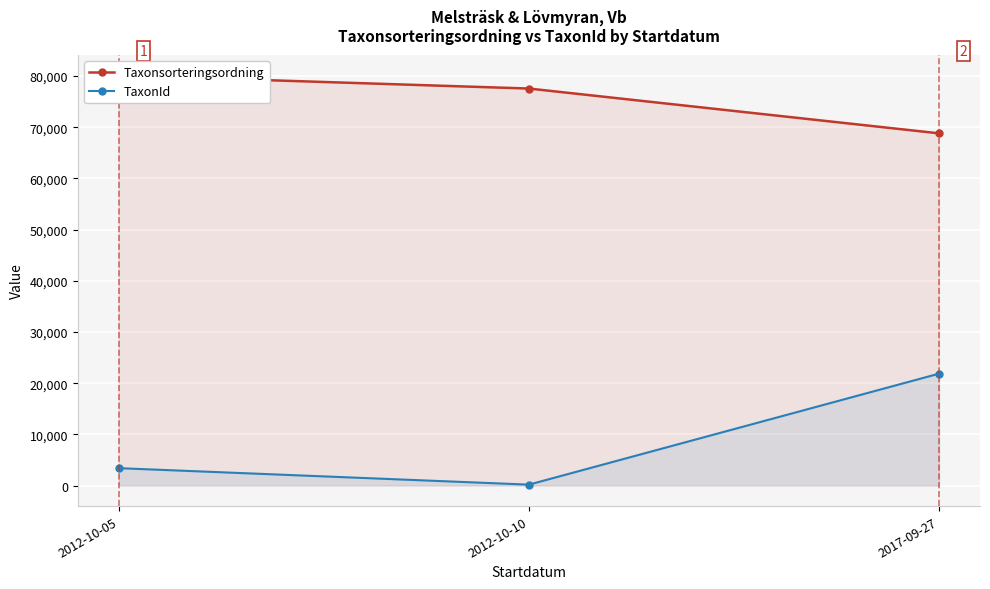

Reading left to right, extract all data points from this chart.

Taxonsorteringsordning: 2012-10-05=80104.0	2012-10-10=77541.0	2017-09-27=68794.3
TaxonId: 2012-10-05=3404.2	2012-10-10=185.0	2017-09-27=21857.8